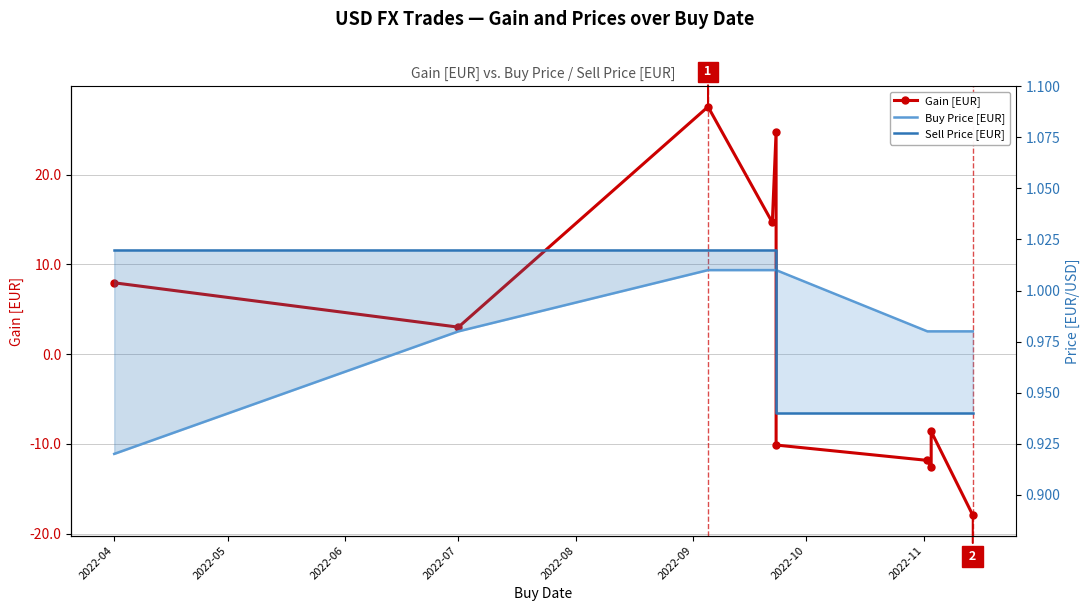

What are all the series names shown in the legend?

Gain [EUR], Buy Price [EUR], Sell Price [EUR]